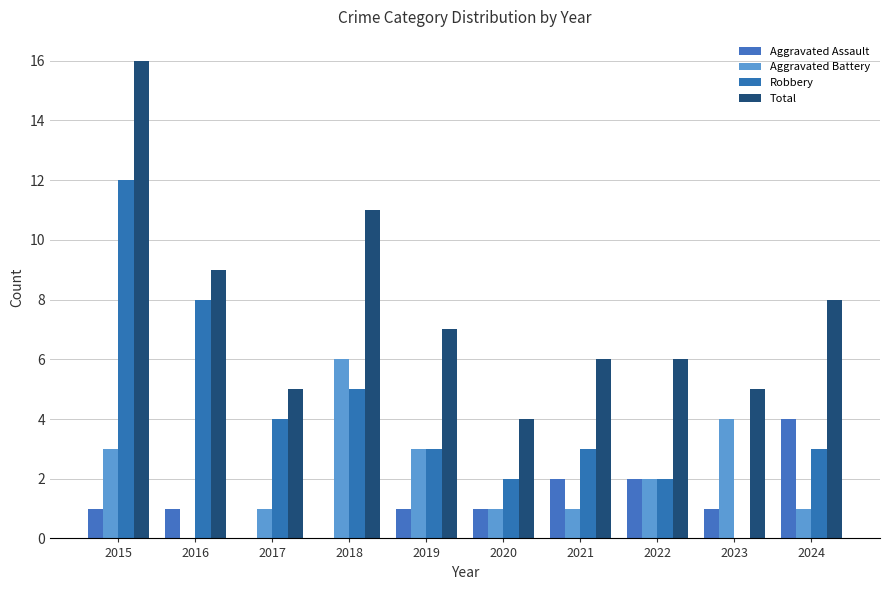

What is the spread (max minus min) of values at 2021?

5